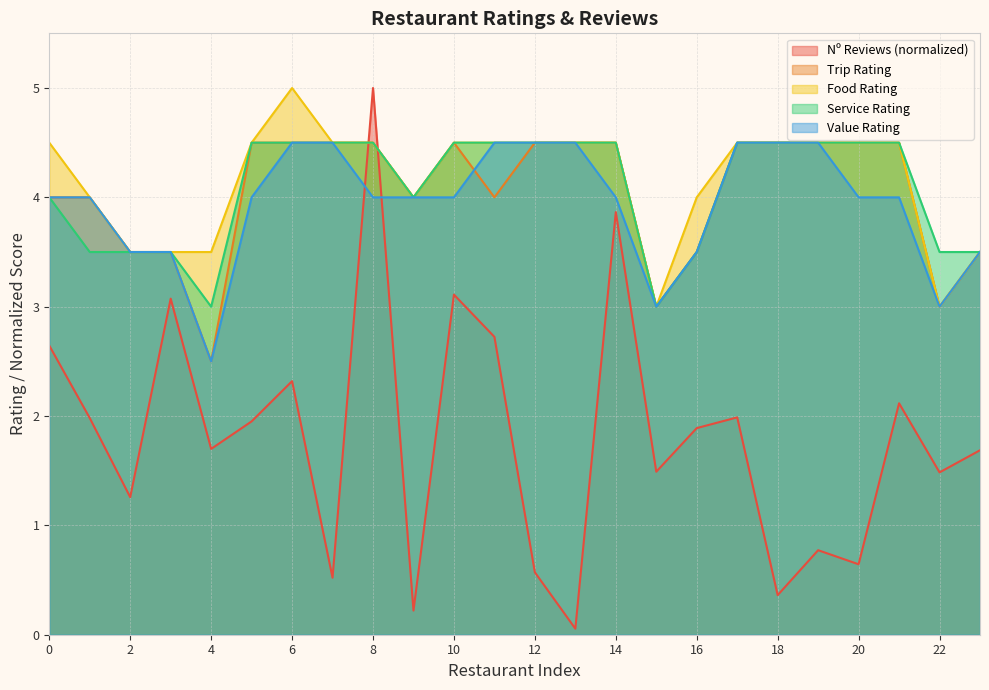

True or false: Service Rating and Food Rating cross at least once.

False